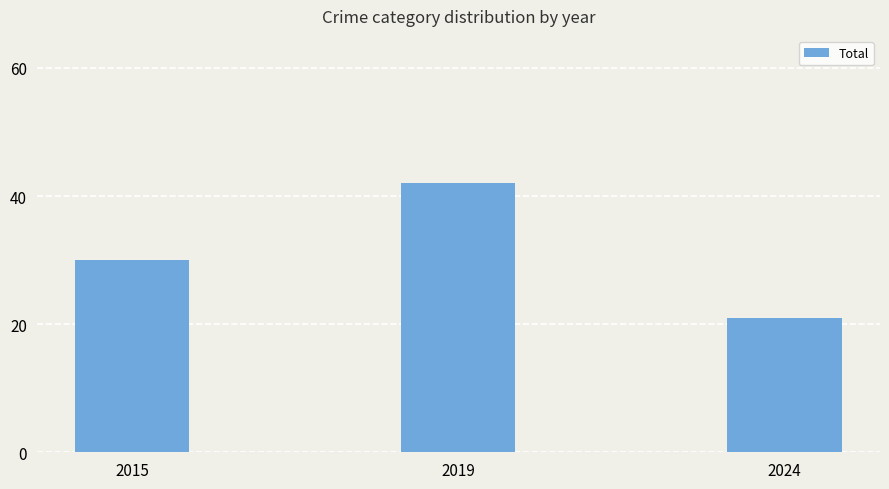

What is the sum of the values at 2015 and 2019?

72